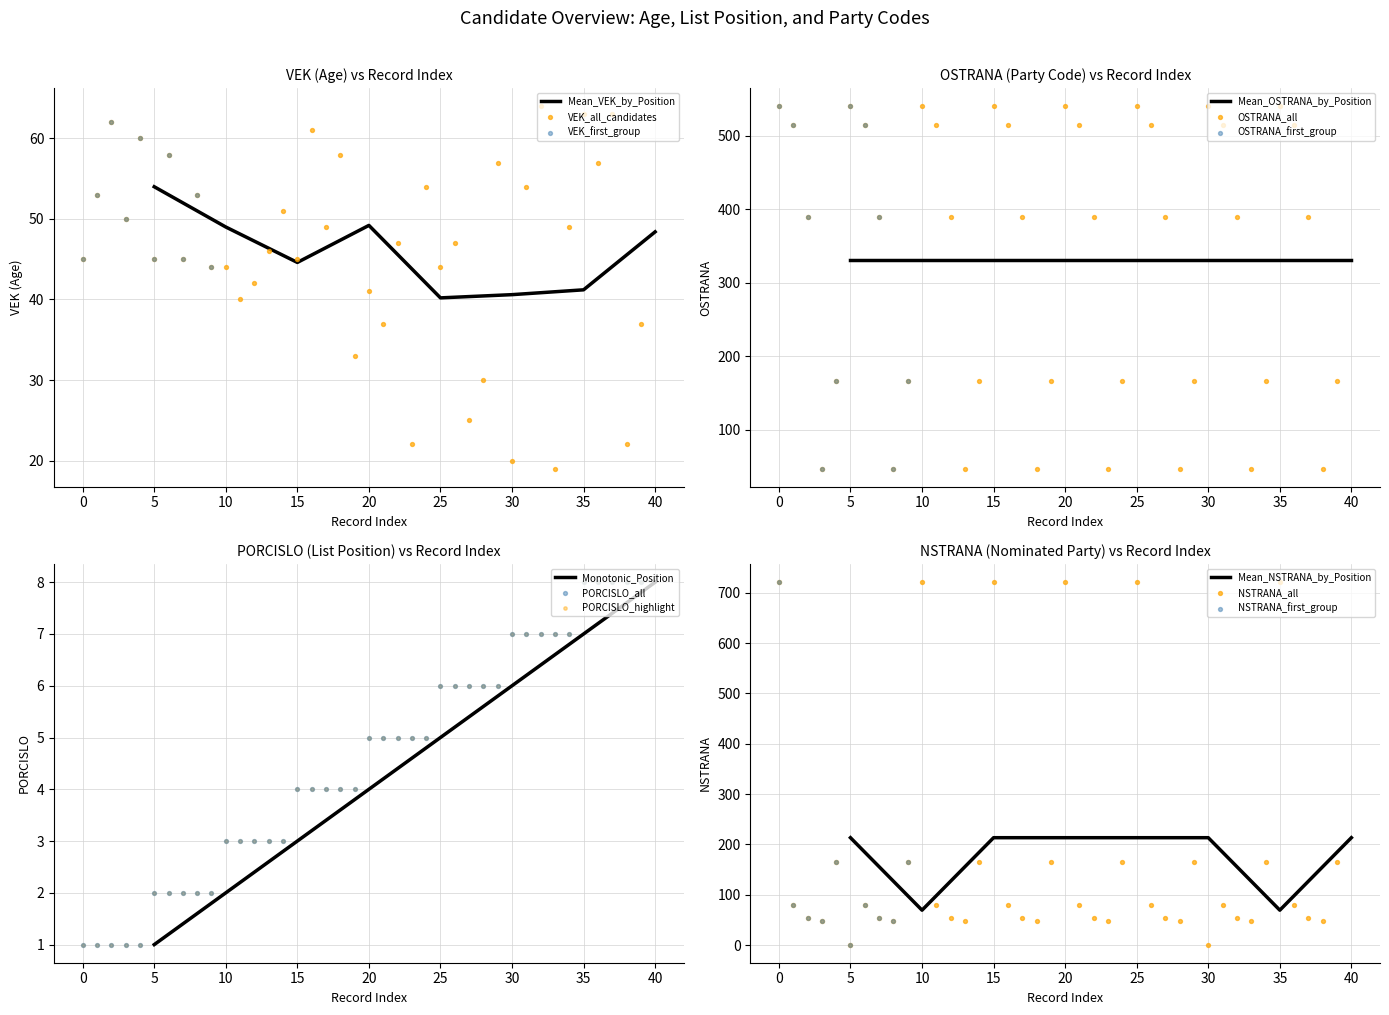

What is the total value across all series at 5?

1307